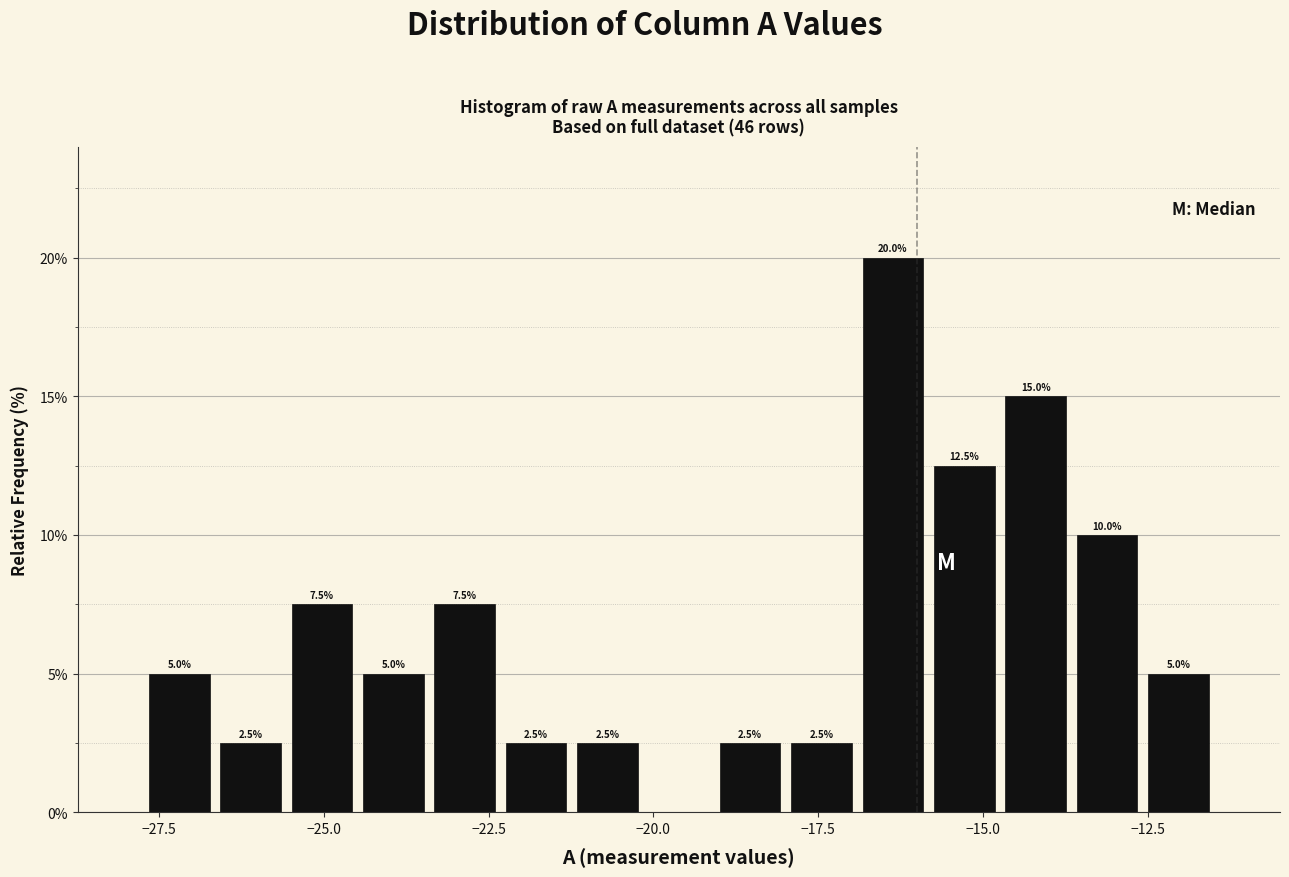

Read against the x-axis, roughly where is the centre of the tallest bar?

-16.5